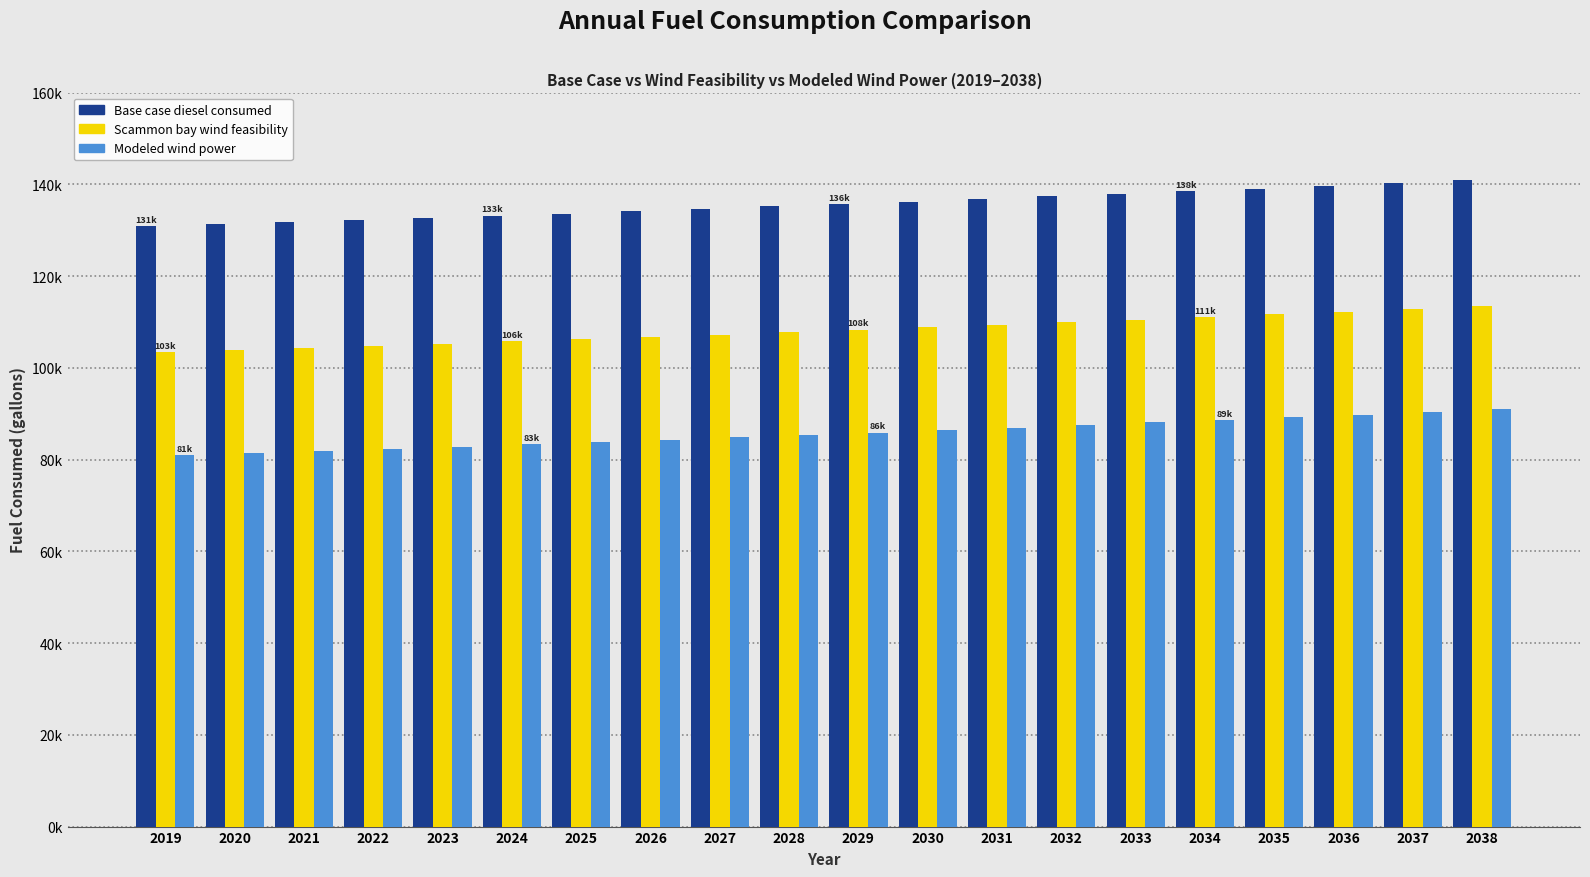

What are all the series names shown in the legend?

Base case diesel consumed, Scammon bay wind feasibility, Modeled wind power